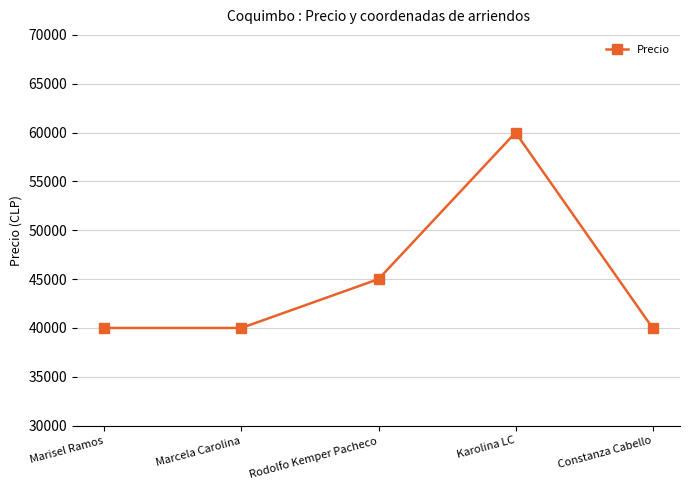

What is the change in value from Marisel Ramos to Rodolfo Kemper Pacheco?

+5000